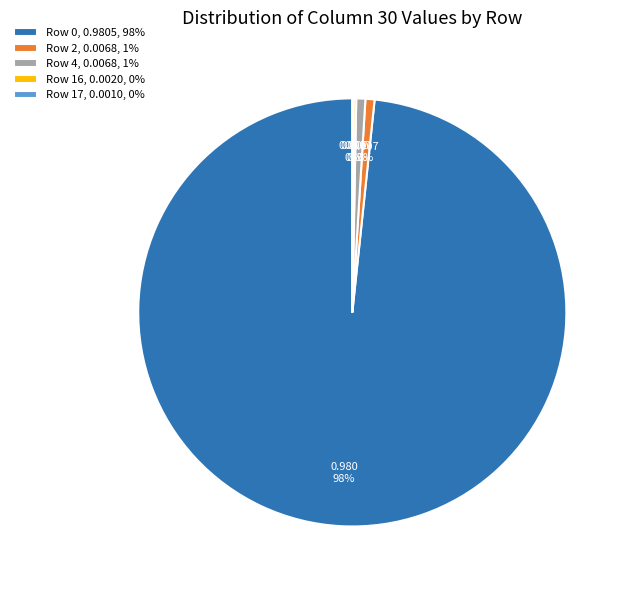

To the nearest percent, what is the combined percentage of Row 0, 0.9805, 98% and Row 4, 0.0068, 1%?

99%